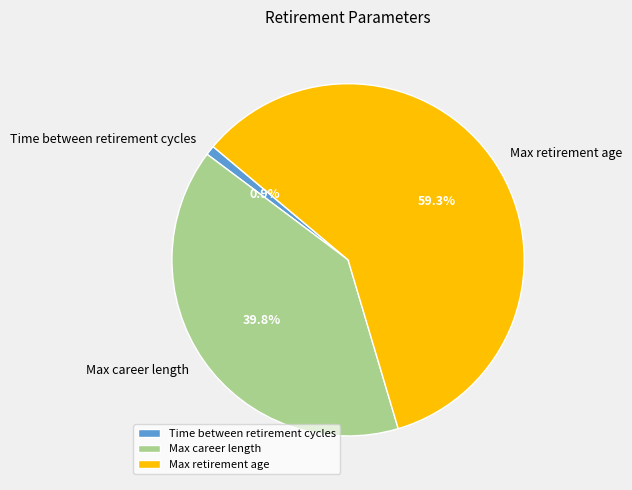

What is the total percentage of Time between retirement cycles and Max career length?

40.7%